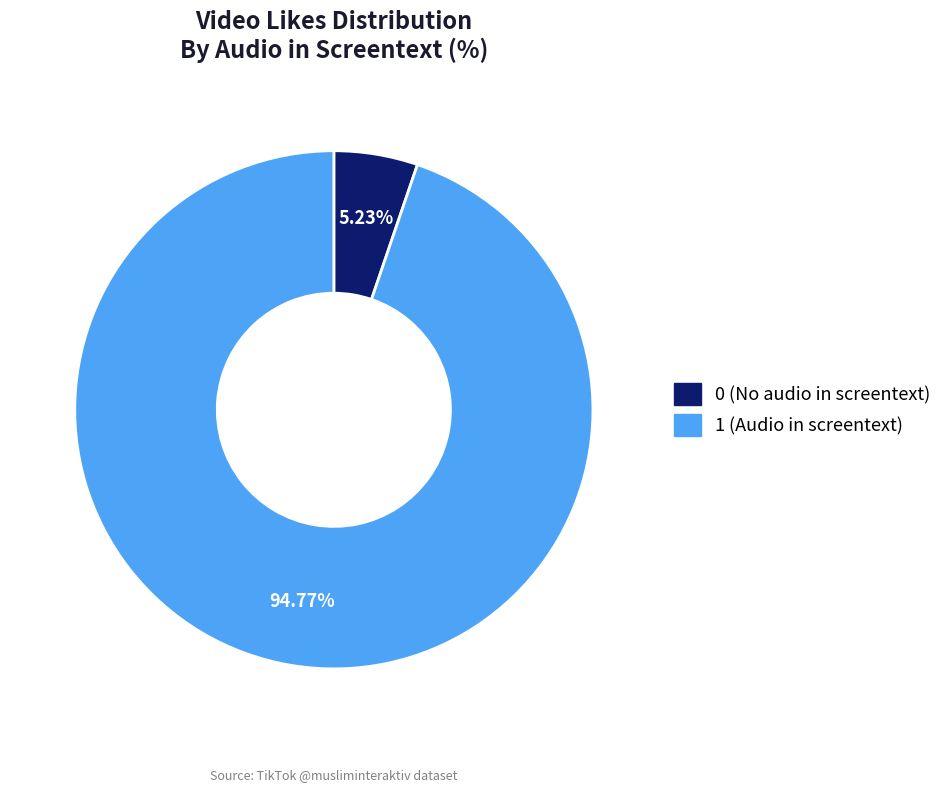

Is there a majority slice in this chart?

Yes